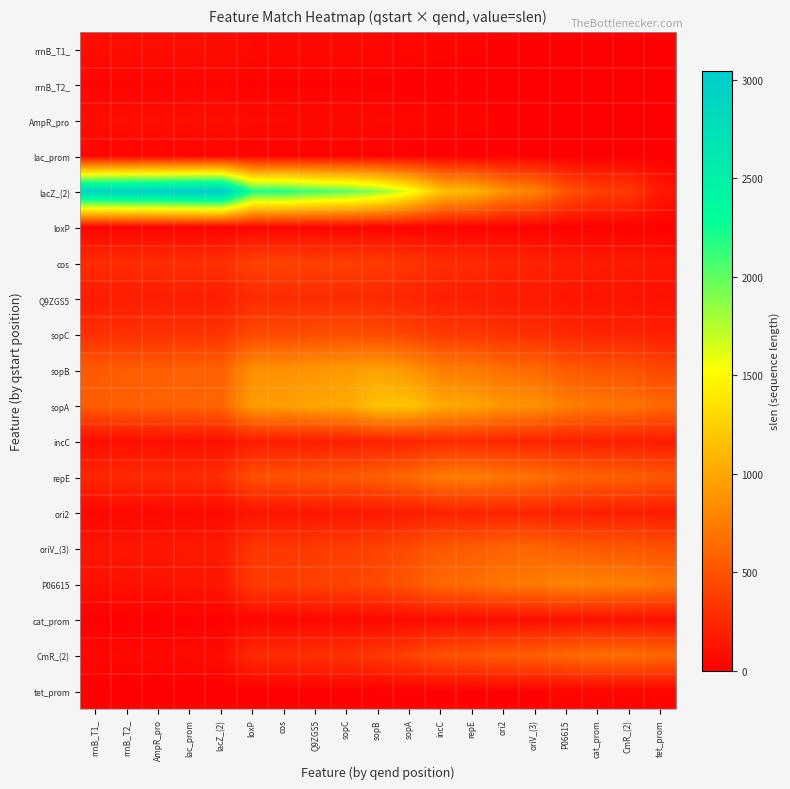

Between P06615 and repE, which is larger?

repE